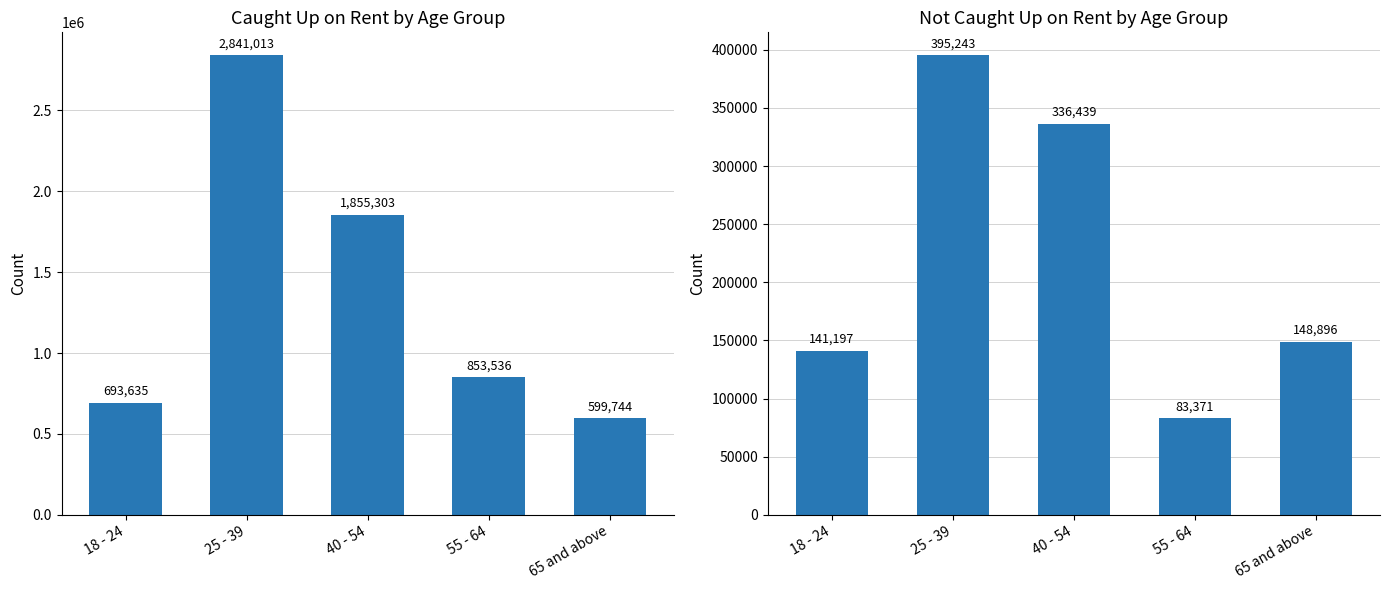

Reading right to left, list all the values displayed in this chart.

Yes (Caught Up): 599744	853536	1855303	2841013	693635
No (Not Caught Up): 148896	83371	336439	395243	141197